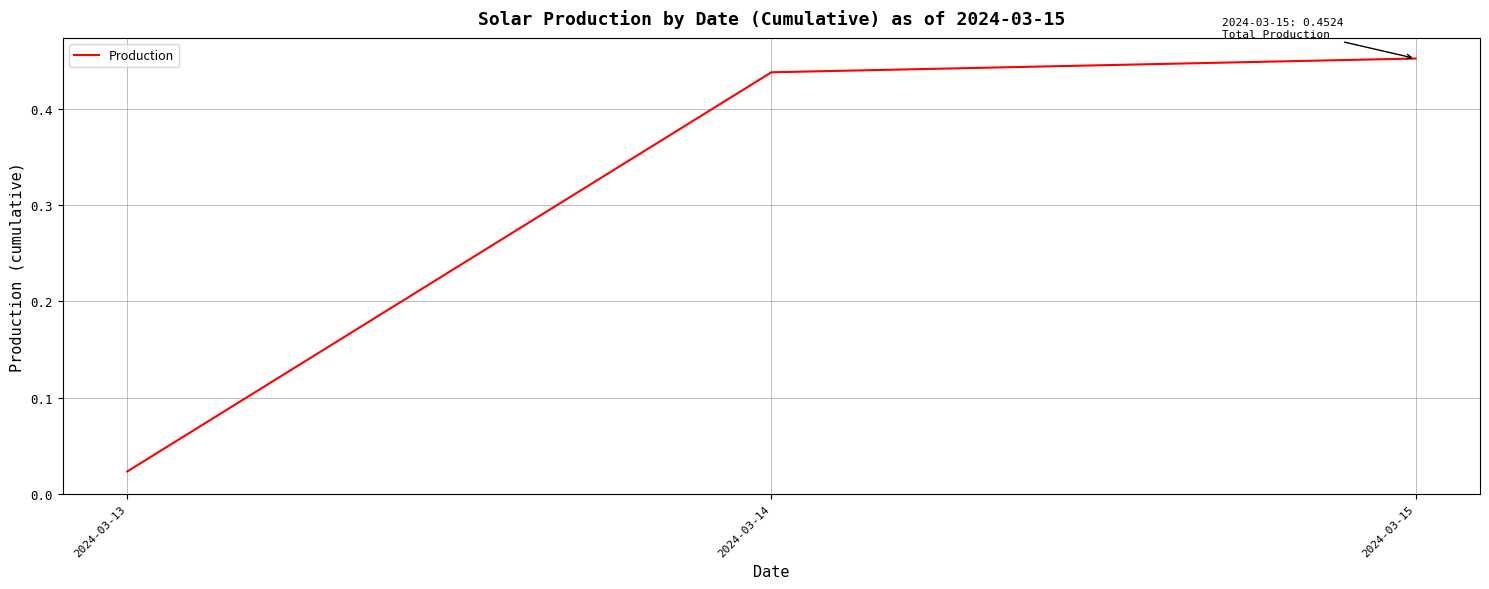

Which category has the highest value across all series?

2024-03-15